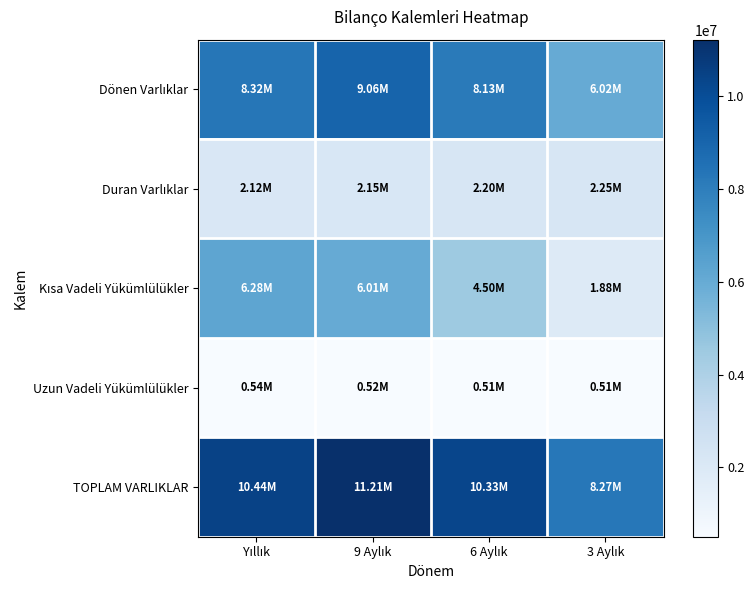

What is the difference between the highest and lowest values at 9 Aylık?

10692135